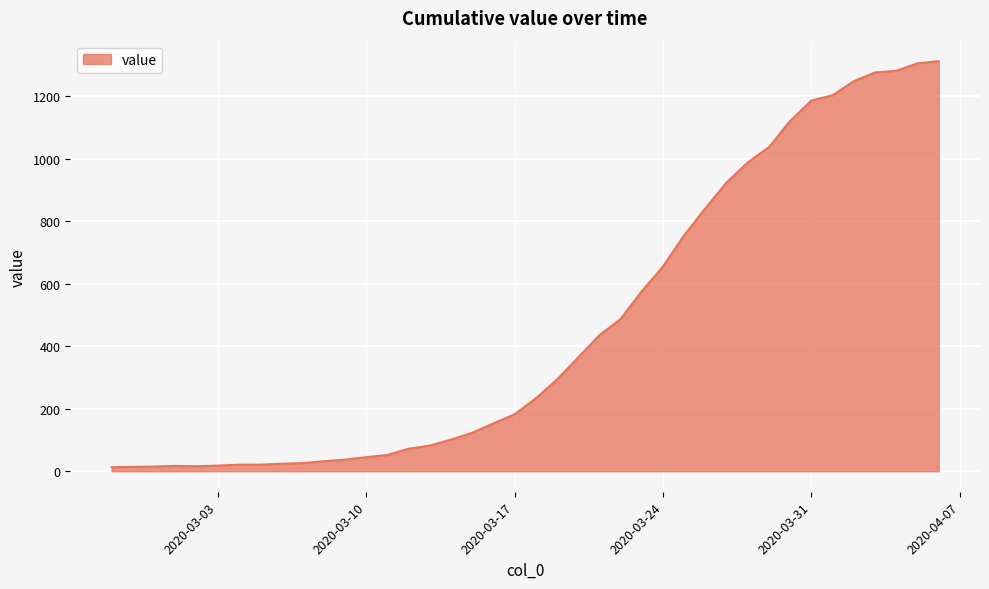

What is the difference between the maximum and minimum values?

1299